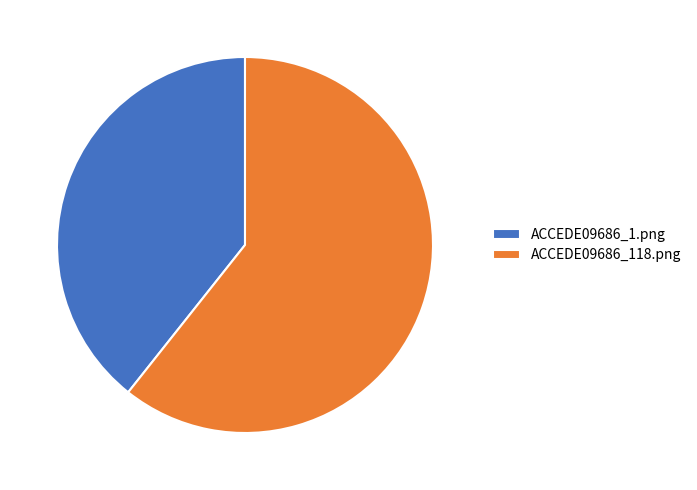

The ACCEDE09686_118.png slice represents 74% of the pie. True or false?

False